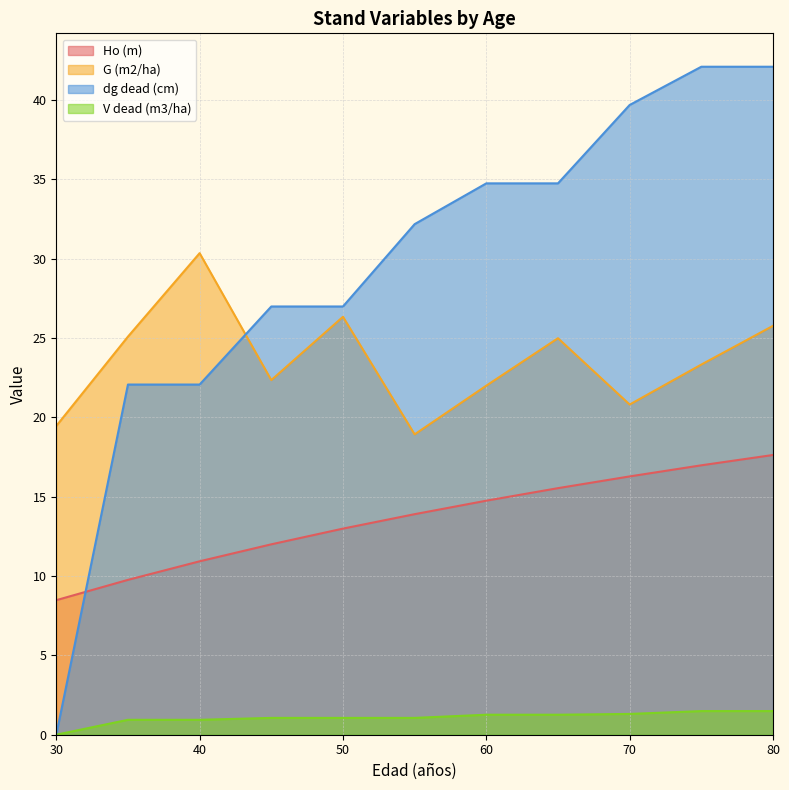

What is the maximum value for V dead (m3/ha)?

1.5